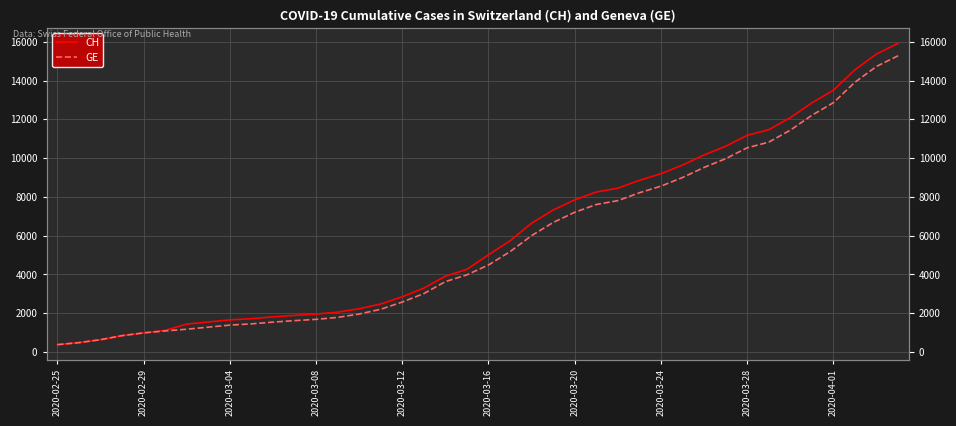

Which category has the lowest value across all series?

2020-02-25